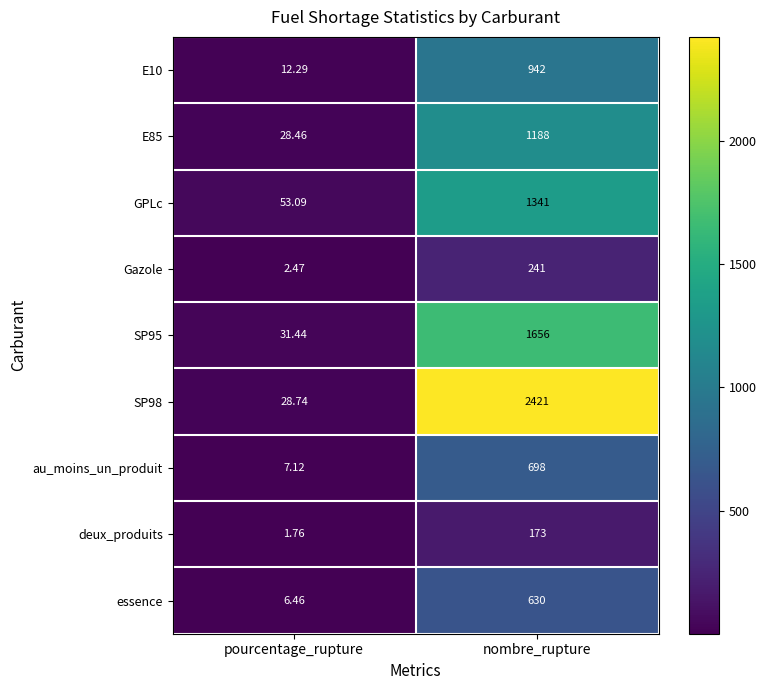

At which category is the sum across all series the highest?

nombre_rupture